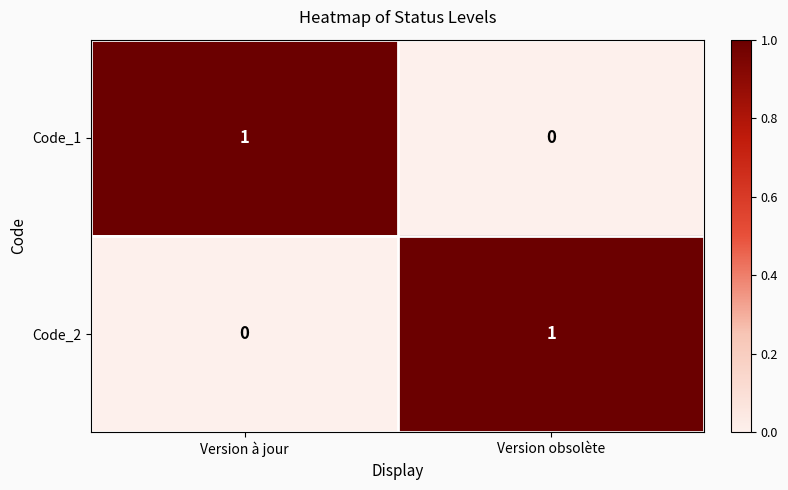

Which category has the highest value in the Code_2 series?

Version obsolète